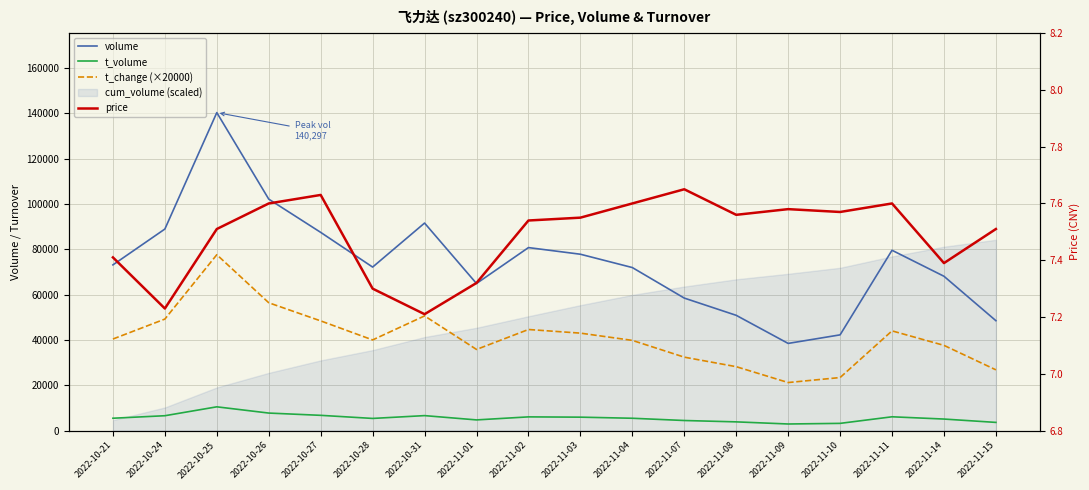

The value of volume at 2022-11-08 is 50857.0. True or false?

True